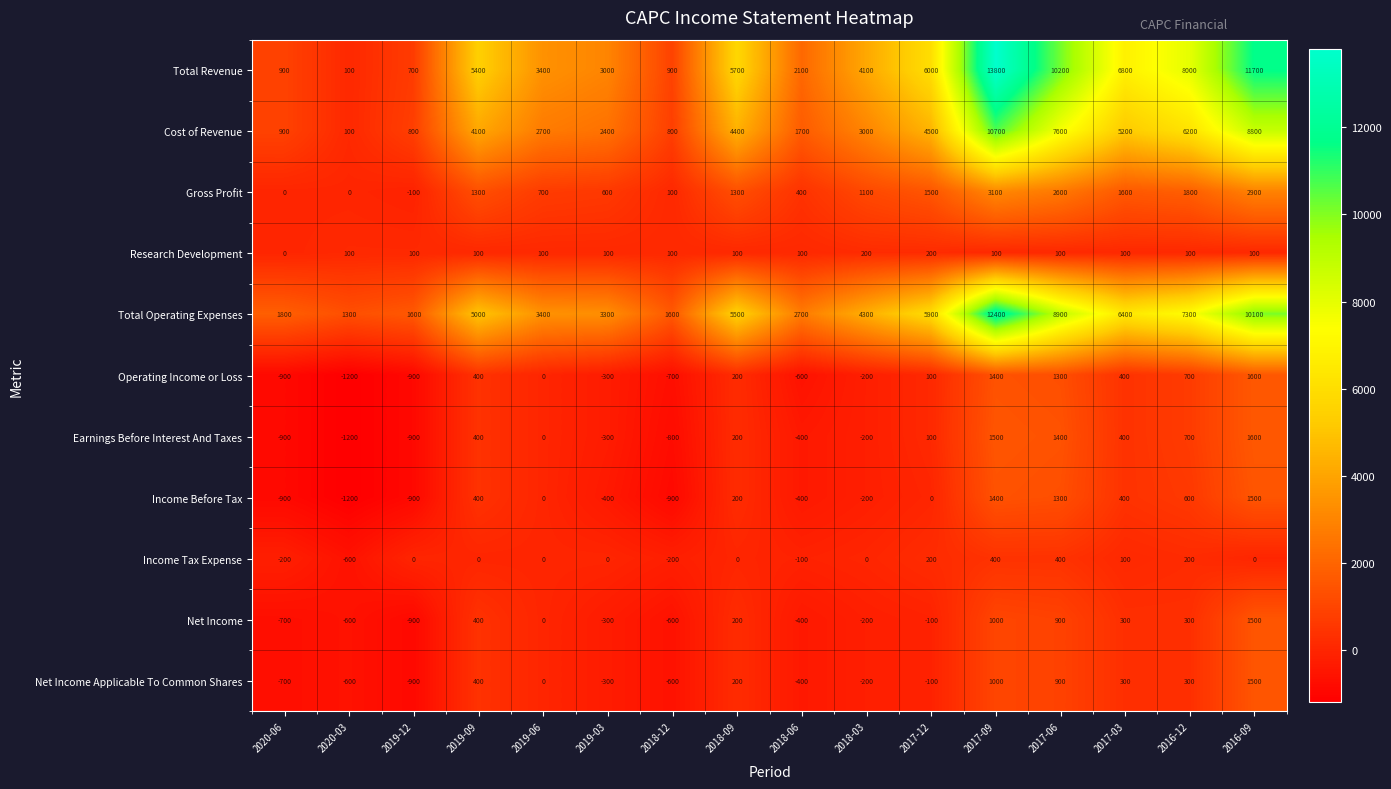

The Total Revenue series shows 307 at 2020-06. True or false?

False